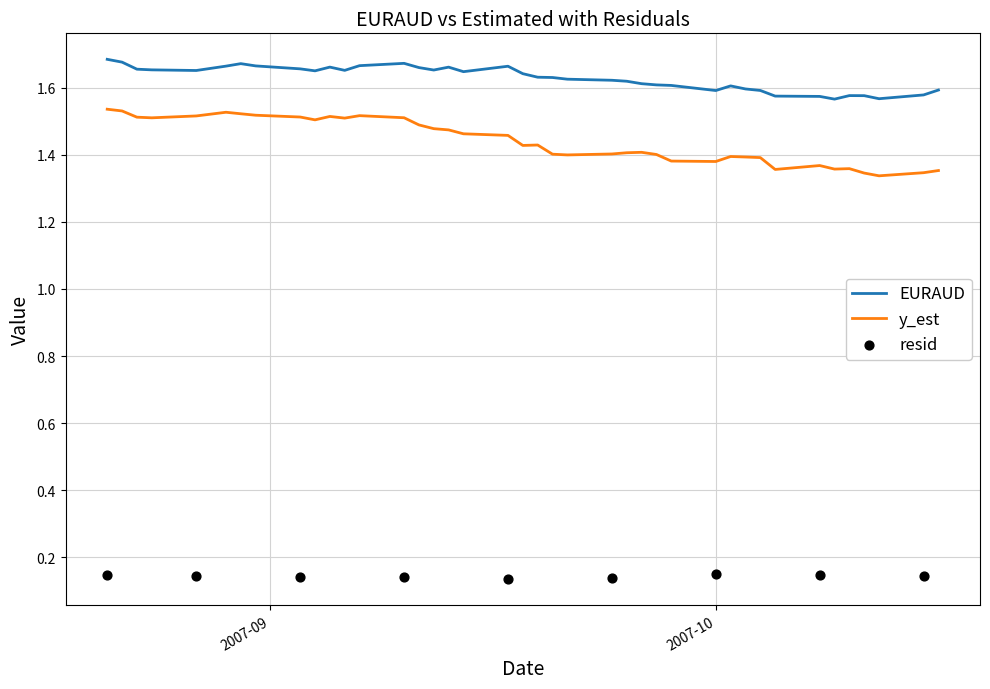

At which category is the sum across all series the highest?

2007-08-21